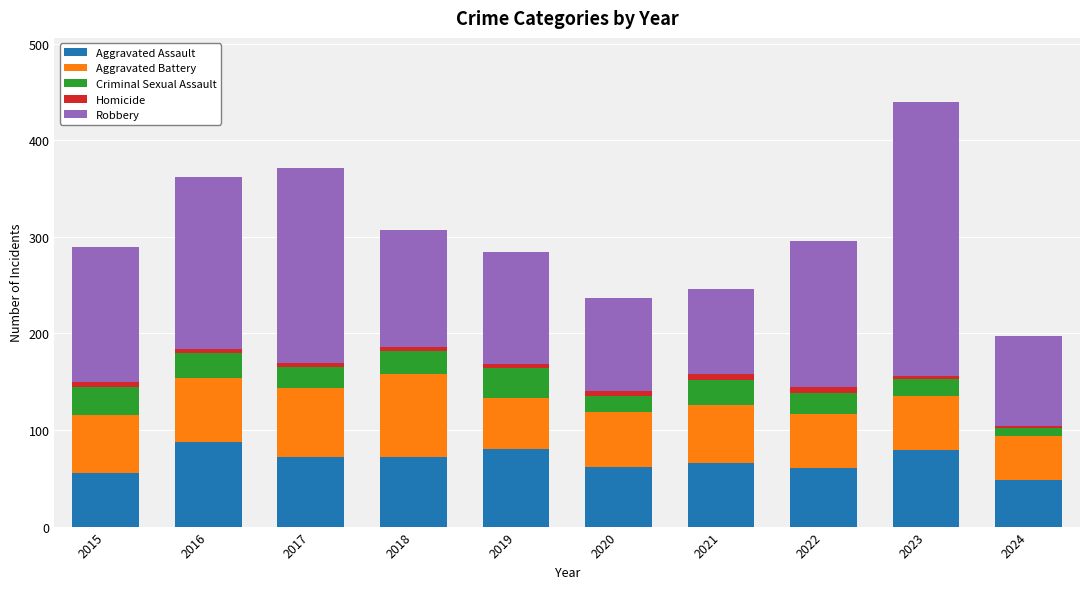

The Aggravated Assault series shows 89 at 2020. True or false?

False